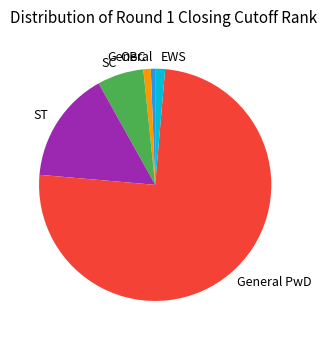

What is the ratio of the value at General to the value at SC?

0.1